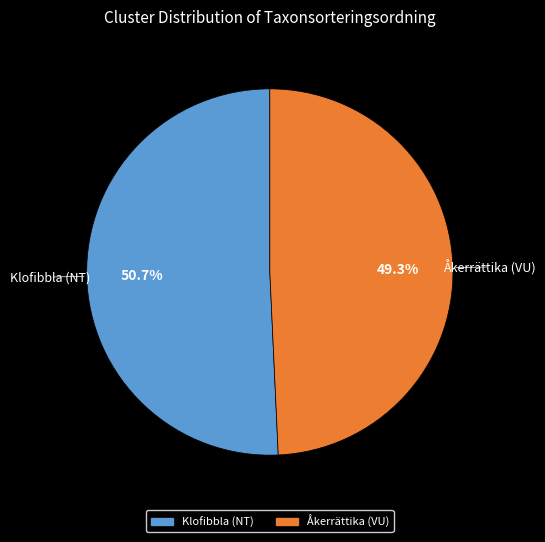

Is it true that Klofibbla (NT) is 46% of the pie?

False